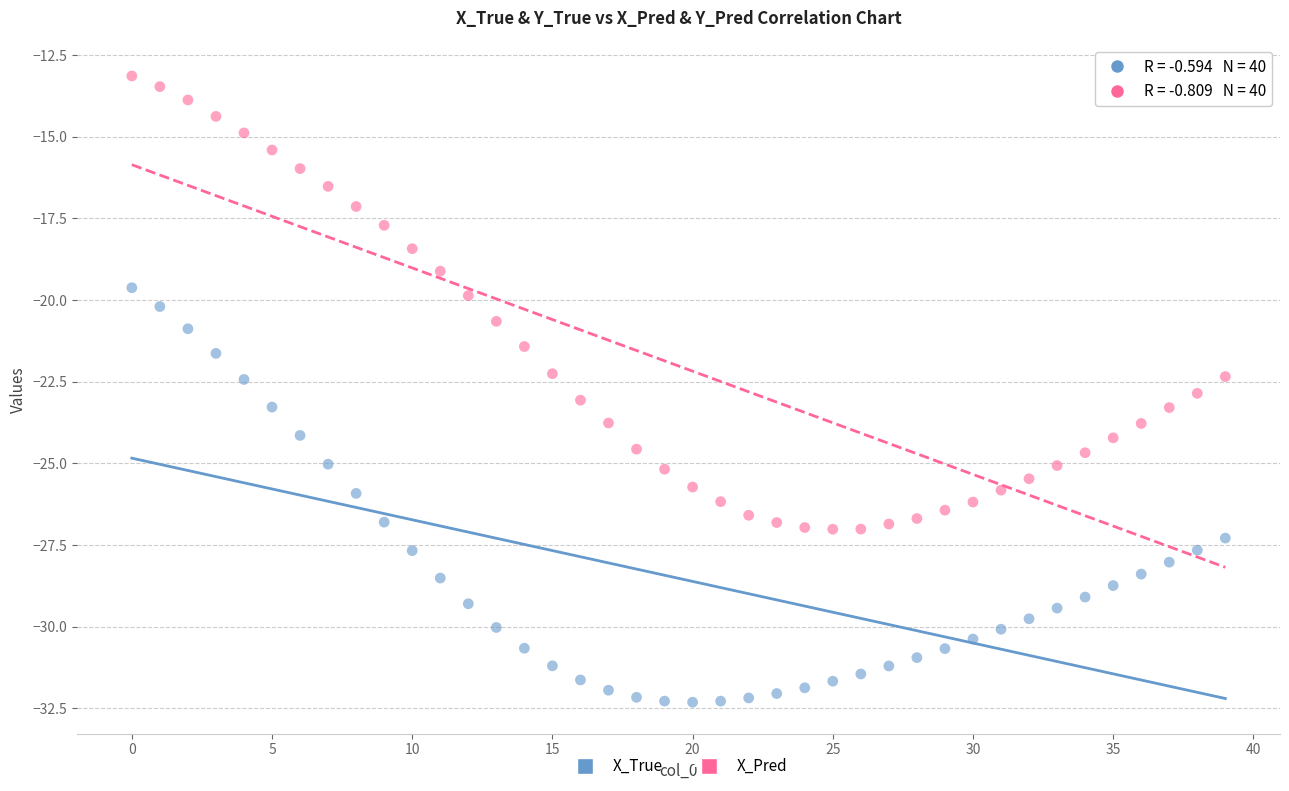

Which series has the widest spread of Y values?

X_Pred